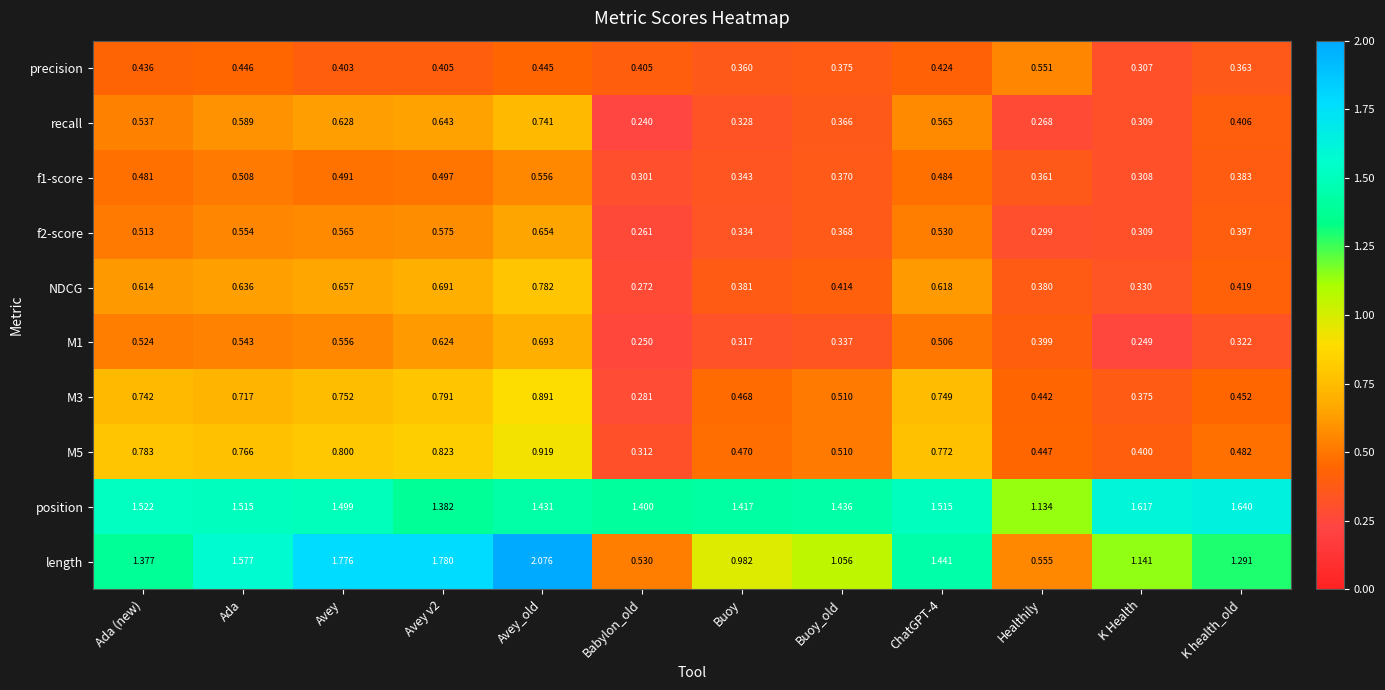

How many data points does each series have?

12